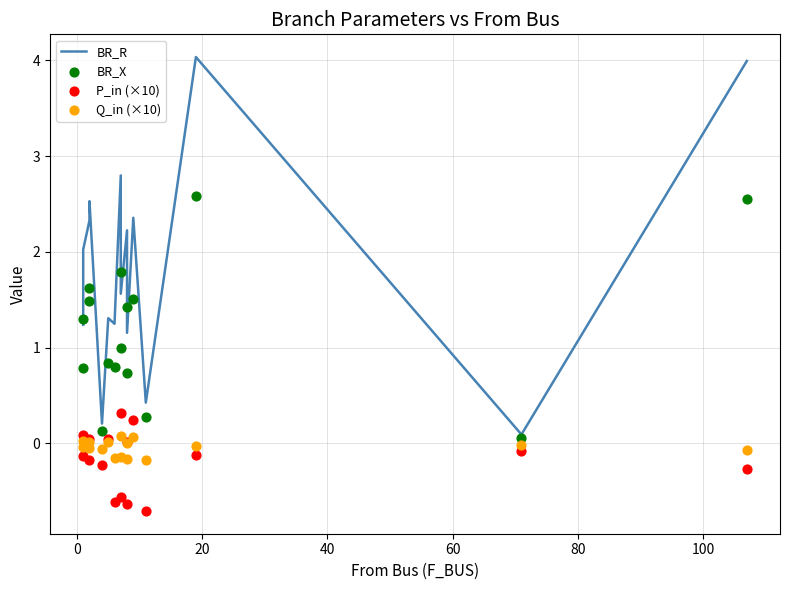

Is the value of Q_in (×10) at 20 greater than the value of BR_R at 60?

No